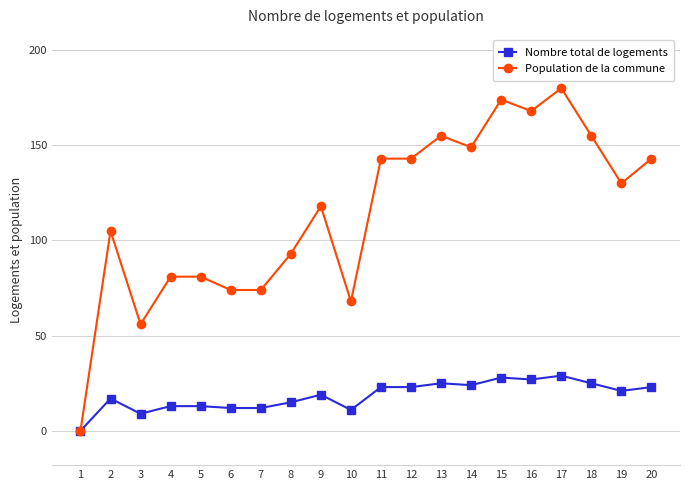

Which series has the largest range (max minus min)?

Population de la commune